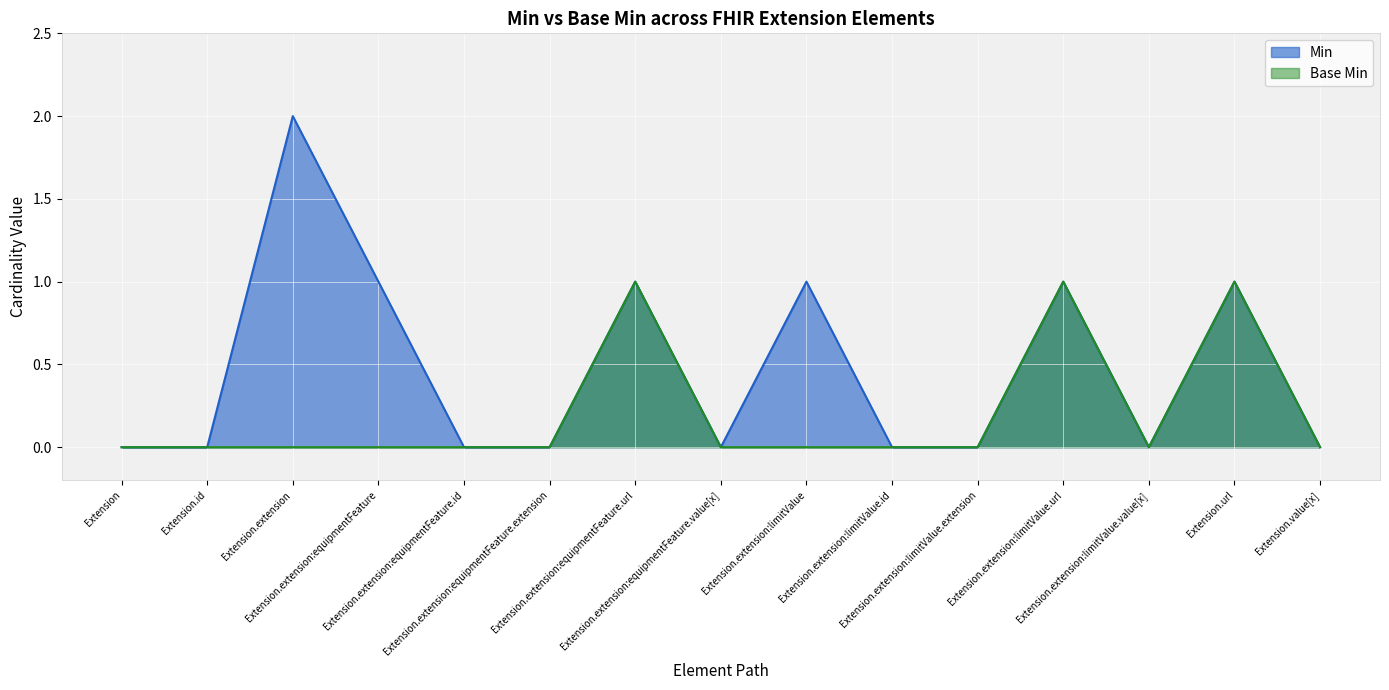

How many interior local valleys does the Base Min series have?

1